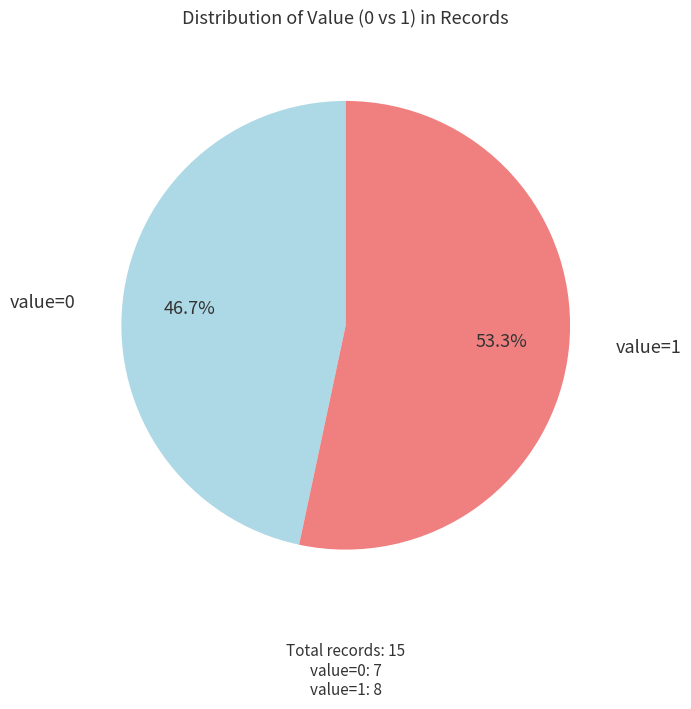

Approximately how many times larger is the value at value=0 compared to value=1?

0.9